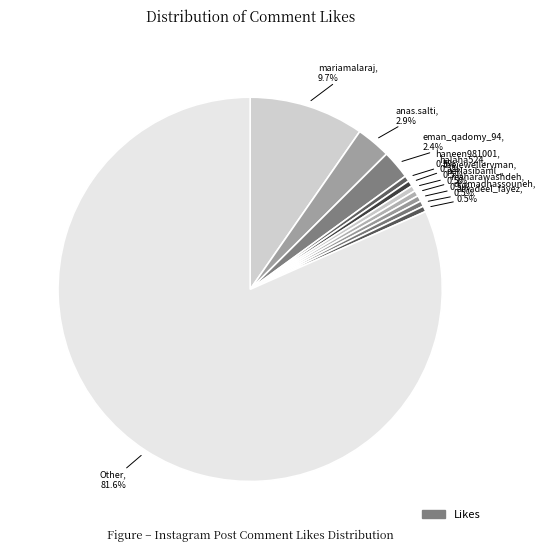

How many slices are in this pie chart?

11